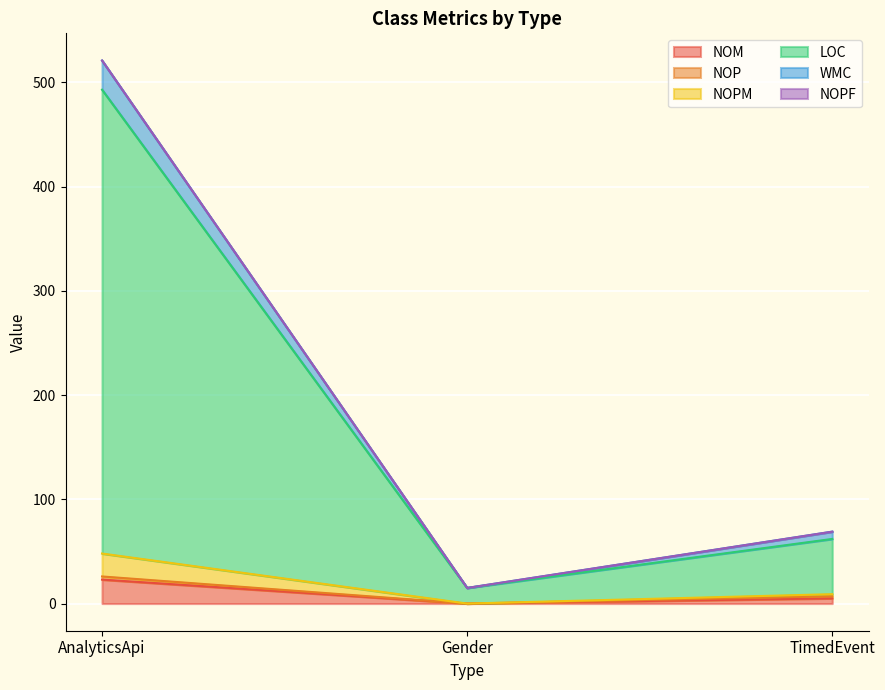

Between AnalyticsApi and Gender, which series saw the biggest shift?

LOC